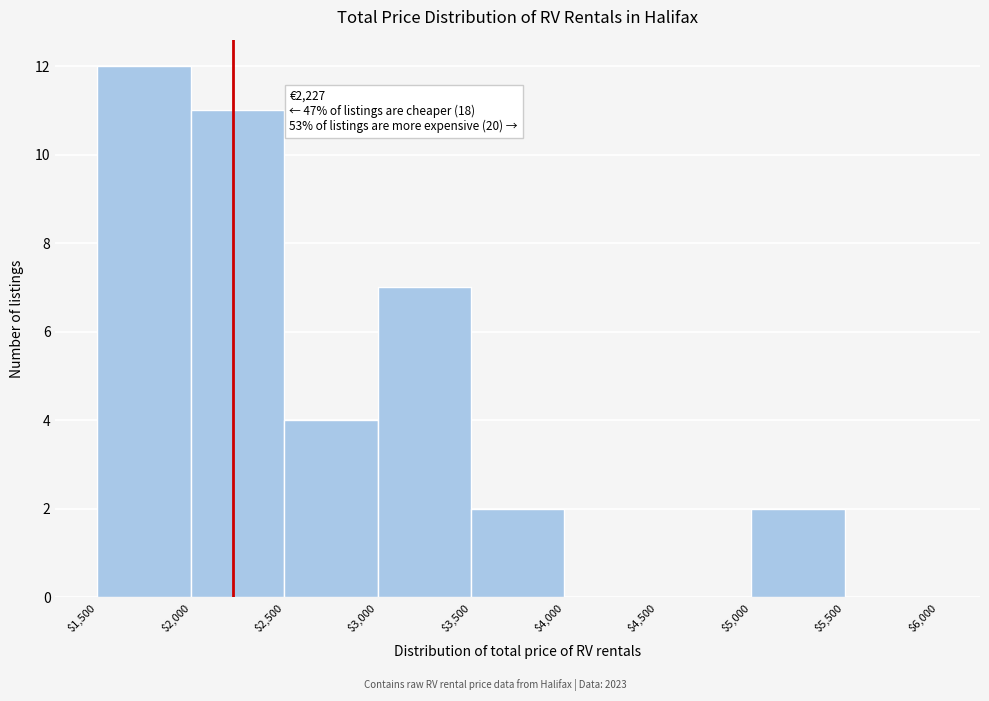

Over which range of the x-axis is the bar tallest?

$1,500 to $2,000